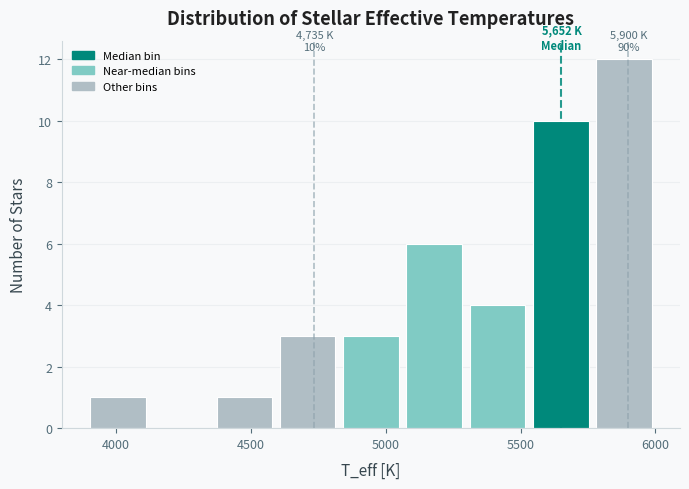

Over which range of the x-axis is the bar tallest?

5750 to 6000